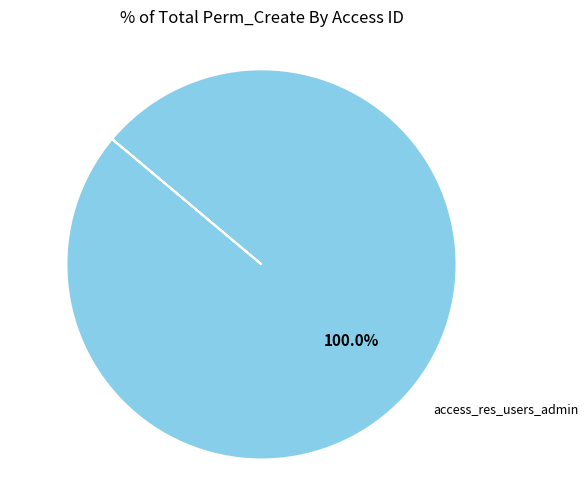

How many segments does this pie chart have?

1